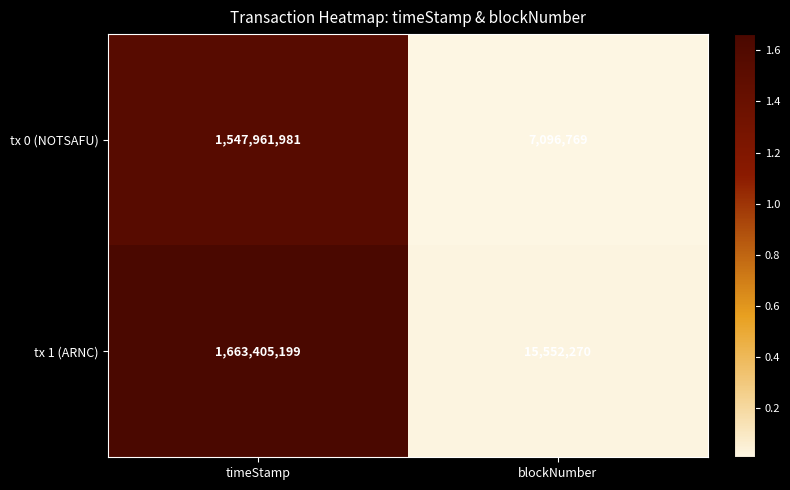

Rank the series by their average value, from lowest to highest.

tx 0 (NOTSAFU), tx 1 (ARNC)